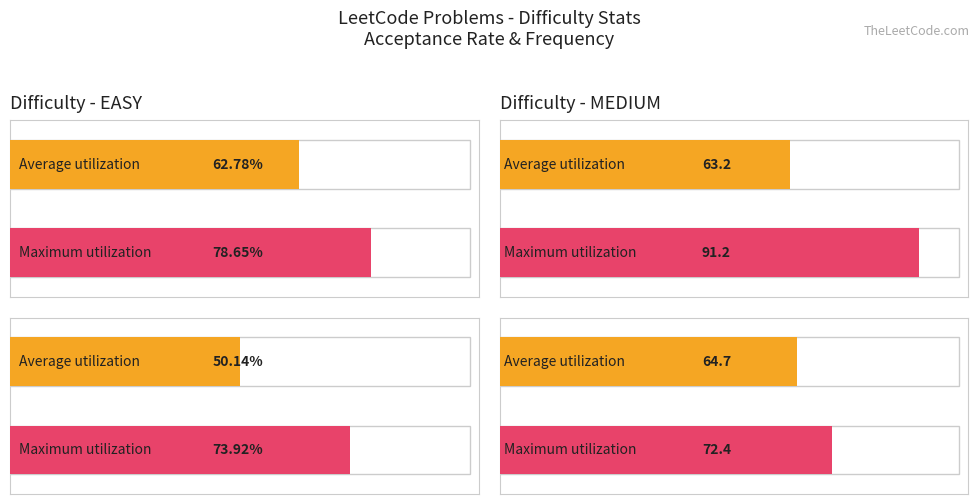

What are all the series names shown in the legend?

Acceptance Rate, Frequency